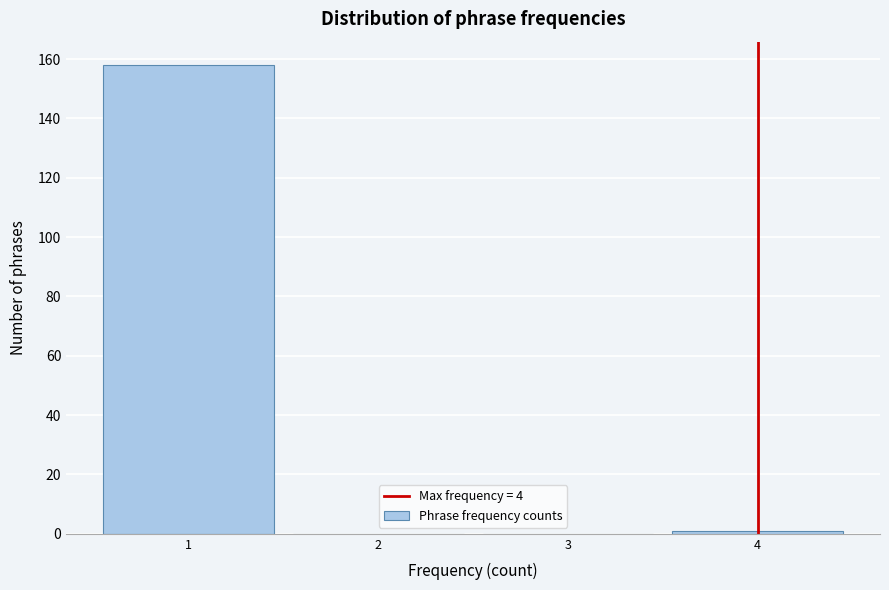

Reading left to right, transcribe this chart: for each bar, give the range it covers on the x-axis and its height. The values are not printed on the chart, so give them approximately, as read against the axis.

0.5 to 1.5: 158
1.5 to 2.5: 0
2.5 to 3.5: 0
3.5 to 4.5: under 2